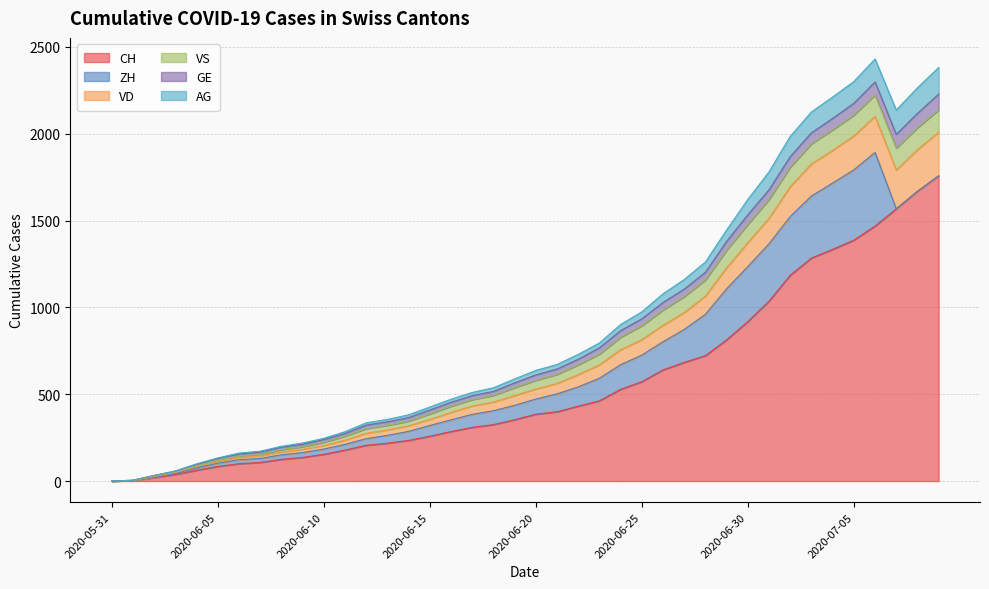

What is the spread (max minus min) of values at 2020-06-19?

235